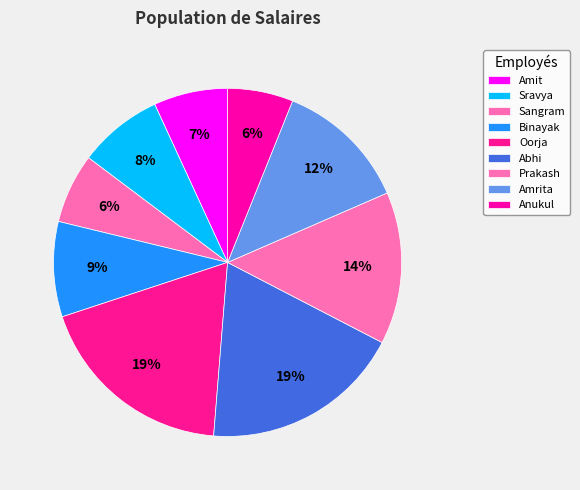

What percentage is the Amit slice, to the nearest percent?

7%